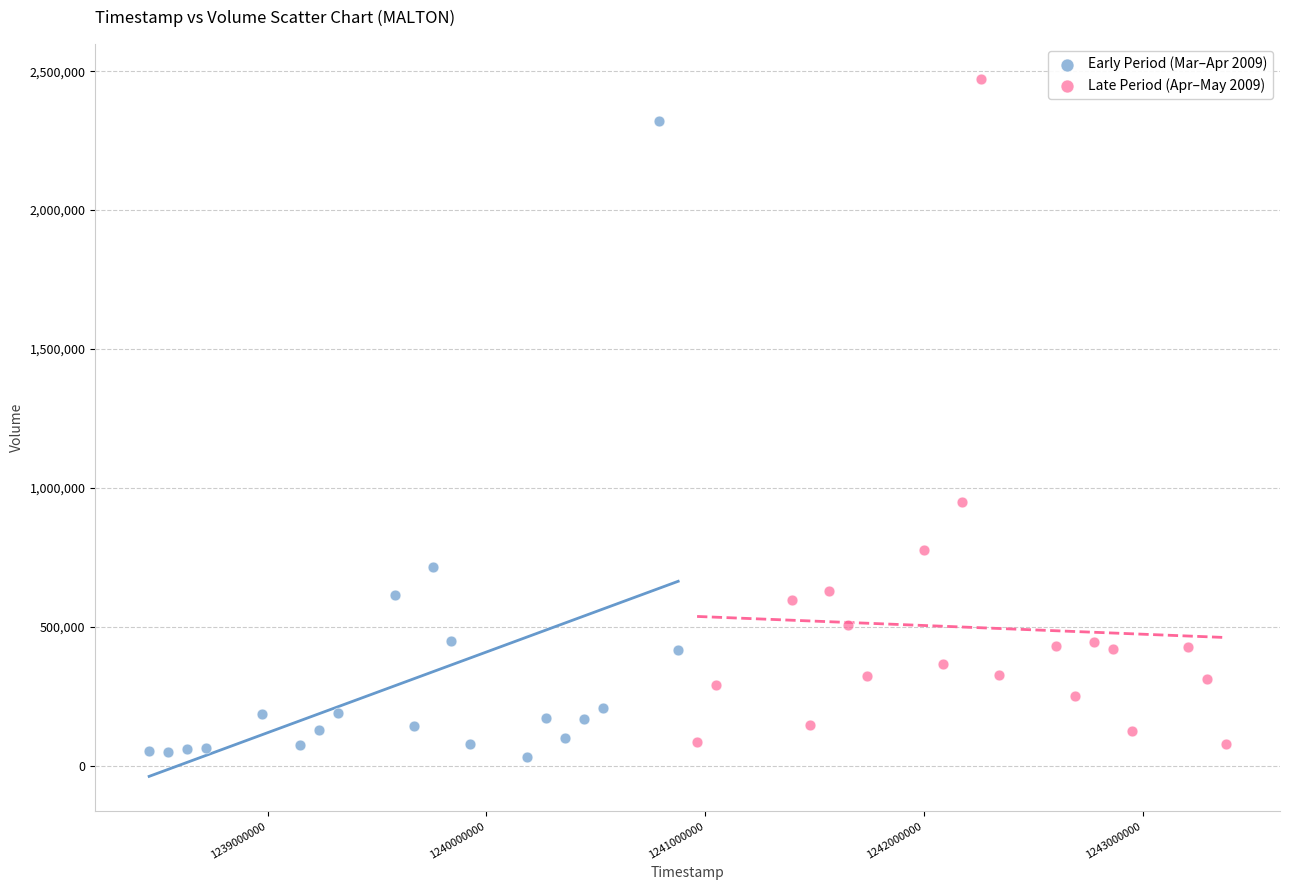

Which series reaches the maximum Y coordinate?

Late Period (Apr–May 2009)